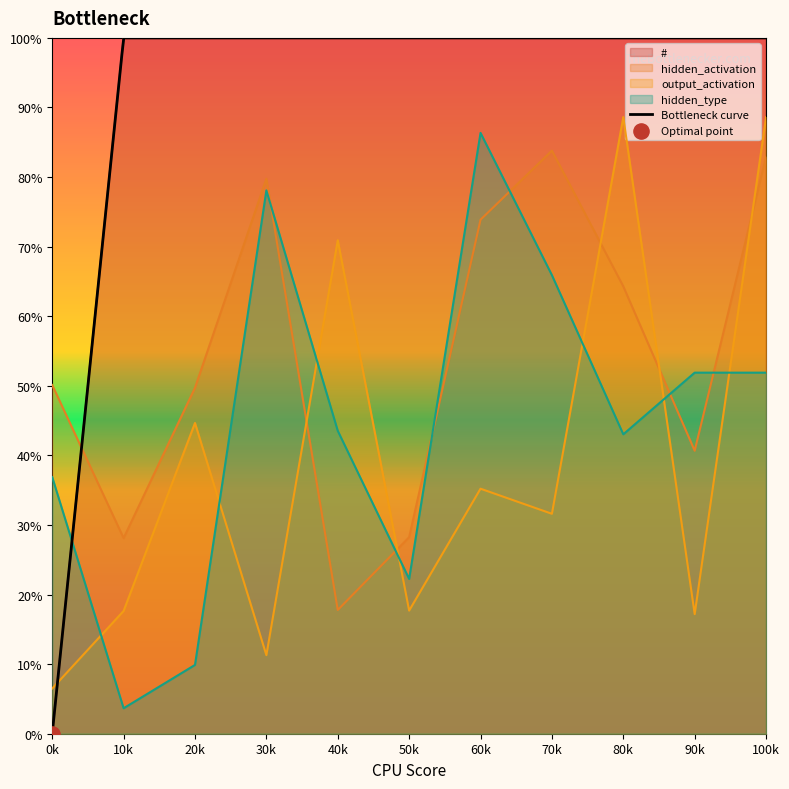

At how many categories does at least one series exceed 748?

3